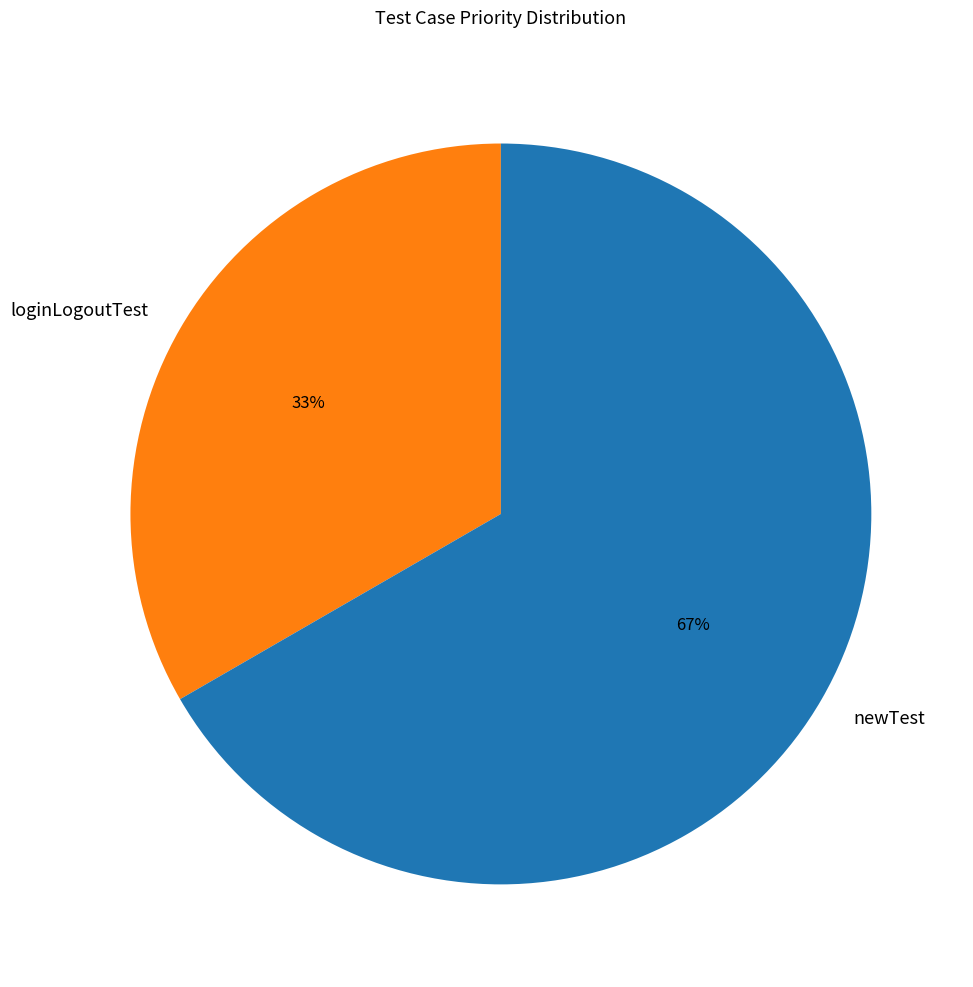

Rank the categories by value from highest to lowest.

newTest, loginLogoutTest